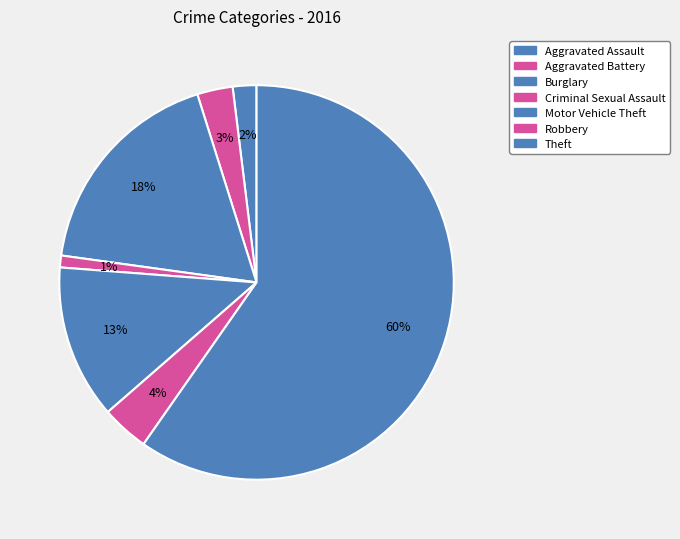

Which slice is the largest?

Theft